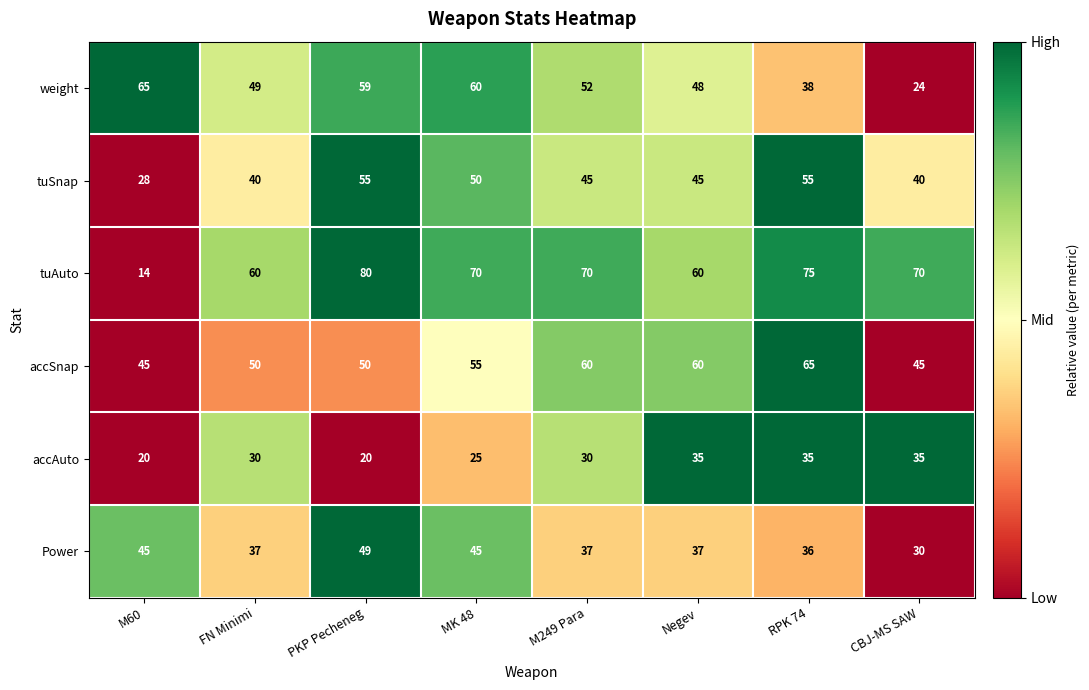

Is the value of tuAuto at M249 Para greater than the value of accSnap at MK 48?

Yes